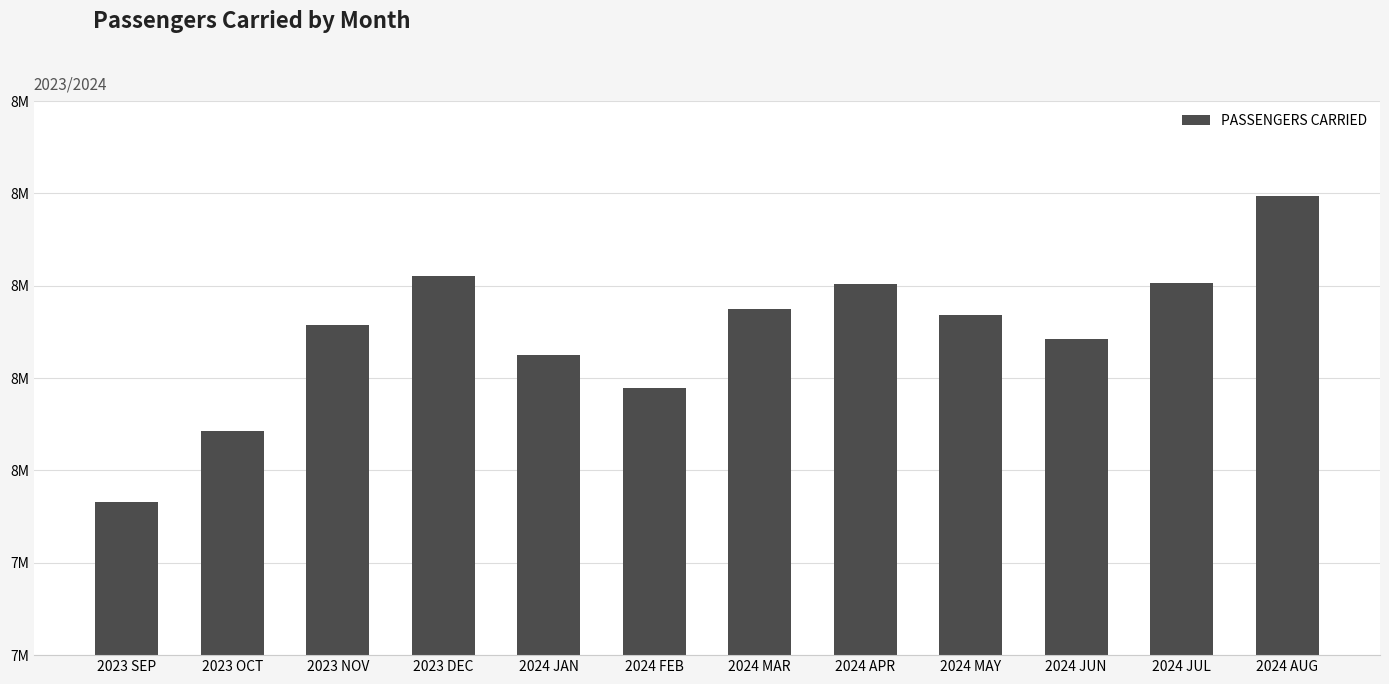

What is the label of the 7th bar from the left?

2024 MAR